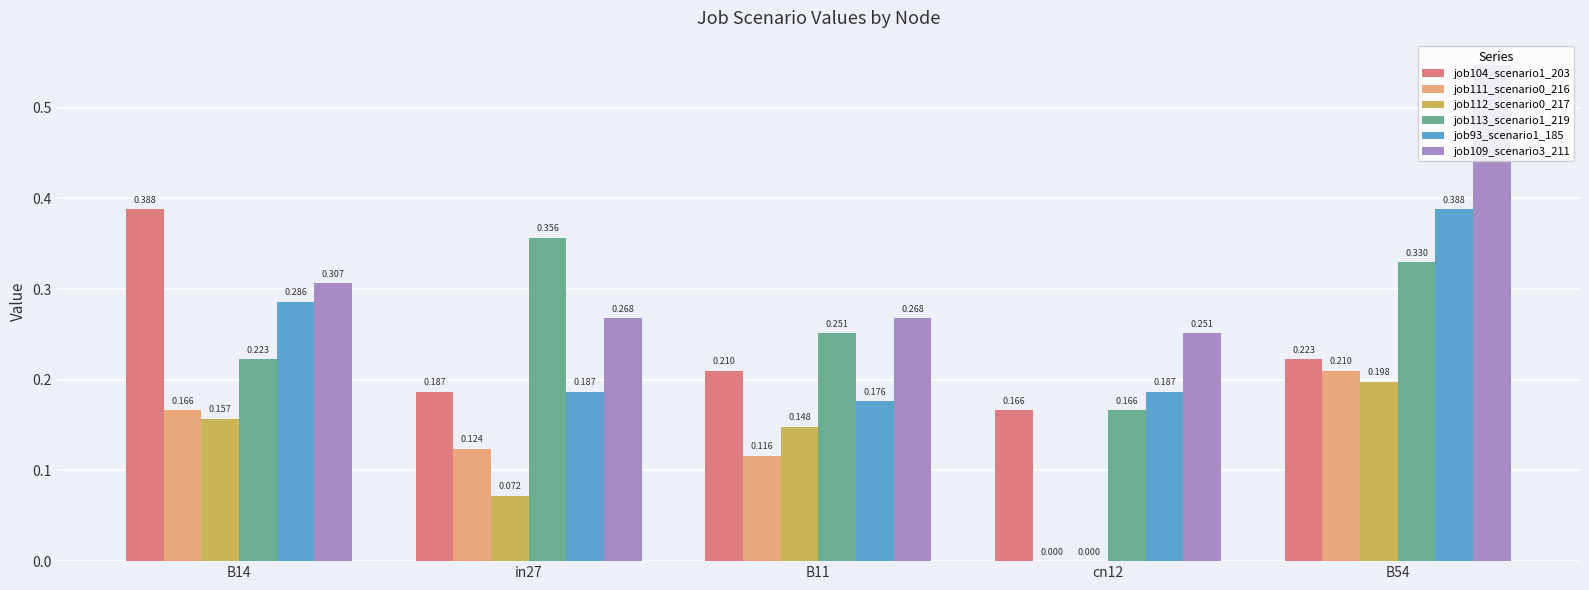

How many distinct data groups are displayed?

6